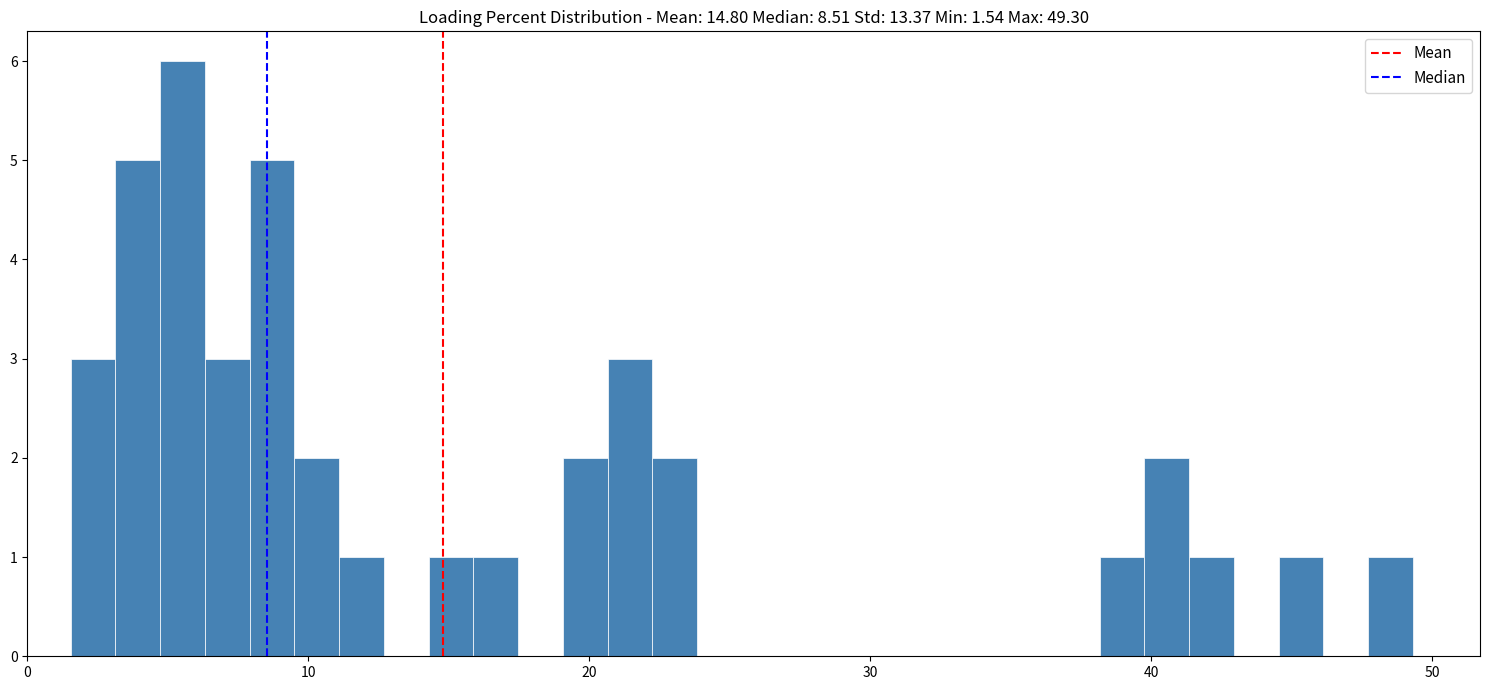

Read against the x-axis, roughly where is the centre of the tallest bar?

6